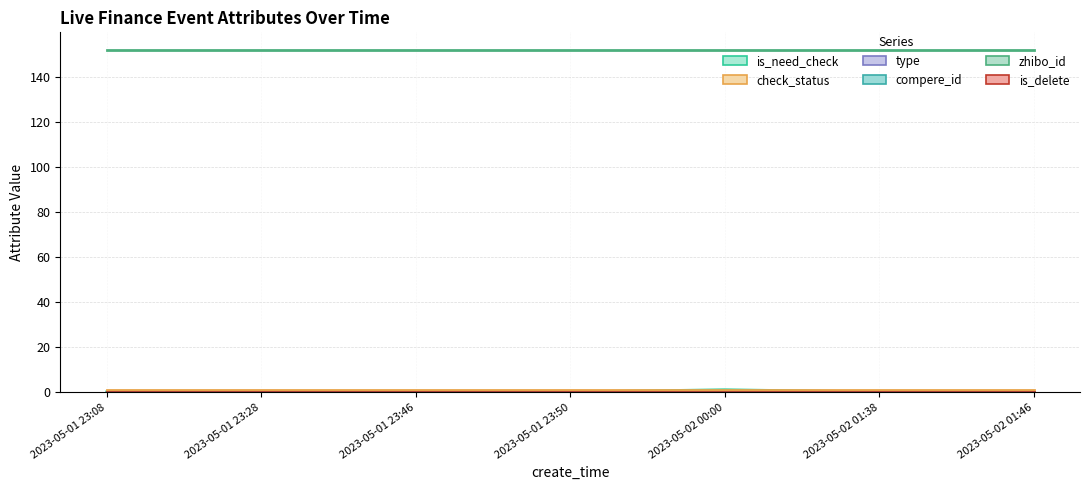

At which category is the sum across all series the highest?

2023-05-02 00:00